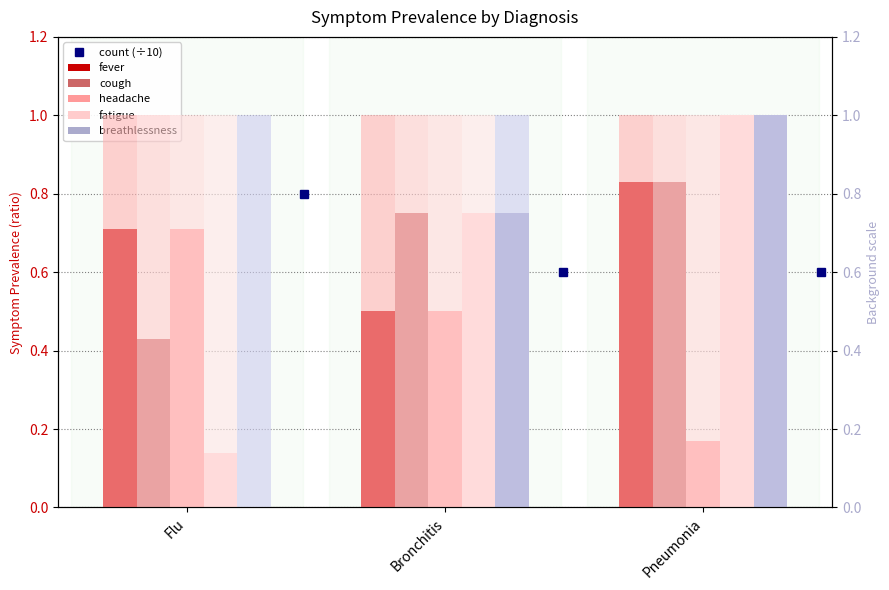

Rank the series by their maximum value, from highest to lowest.

fatigue, breathlessness, fever, cough, headache